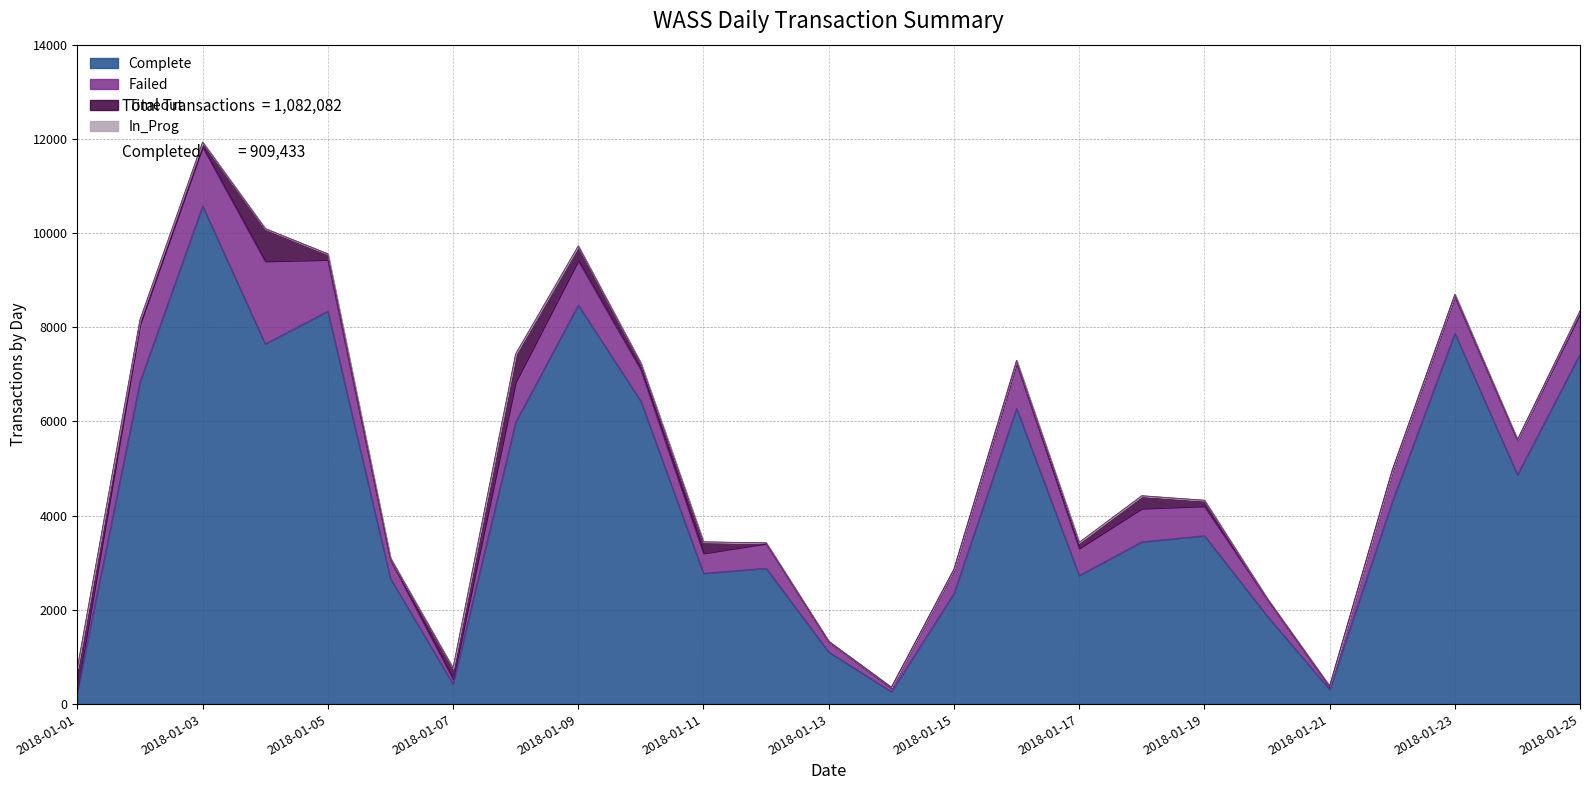

Which category has the highest value in the Complete series?

2018-01-03